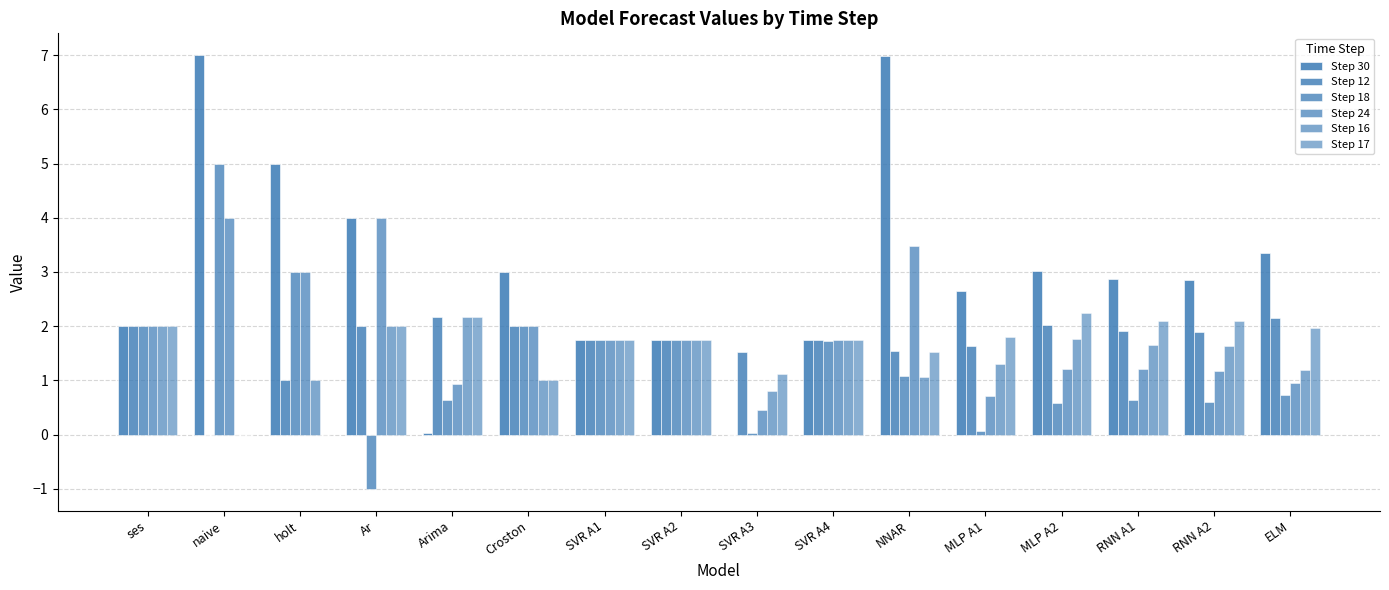

At which label is Step 17 closest to 1?

Croston